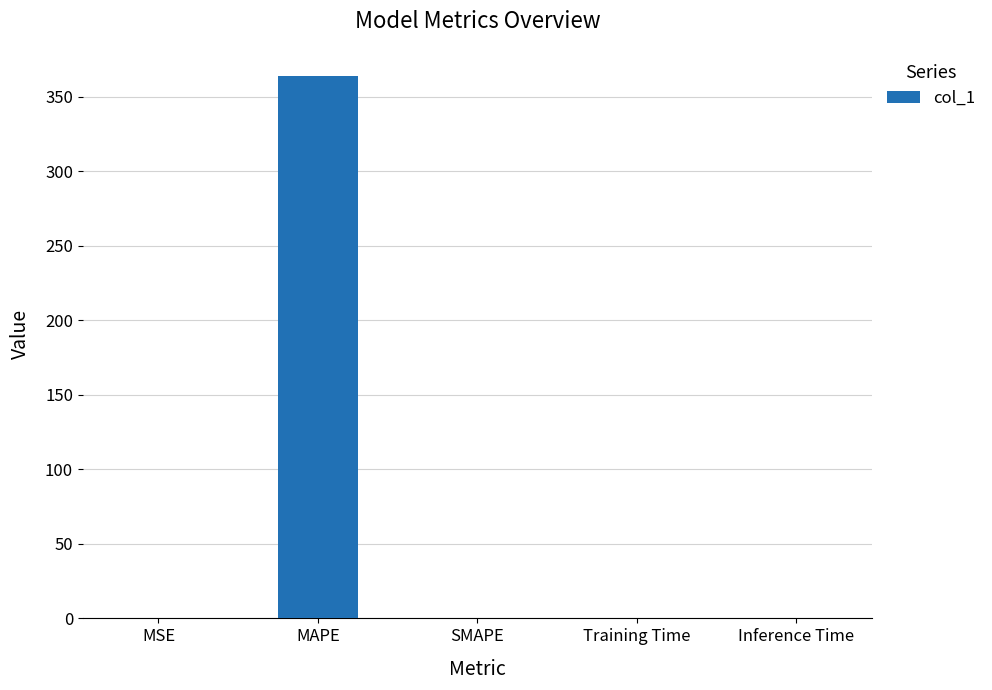

The chart shows a value of 0.0 at Inference Time. True or false?

True